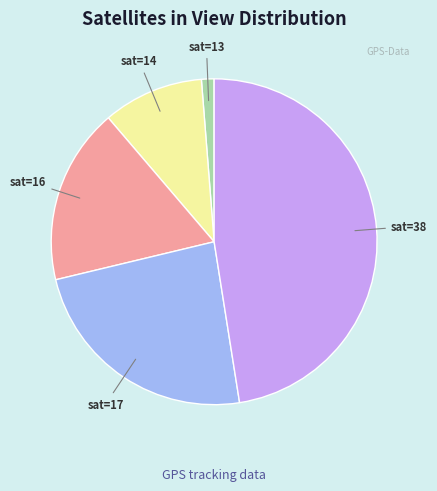

Do sat=13 and sat=38 together represent more than half of the pie?

No